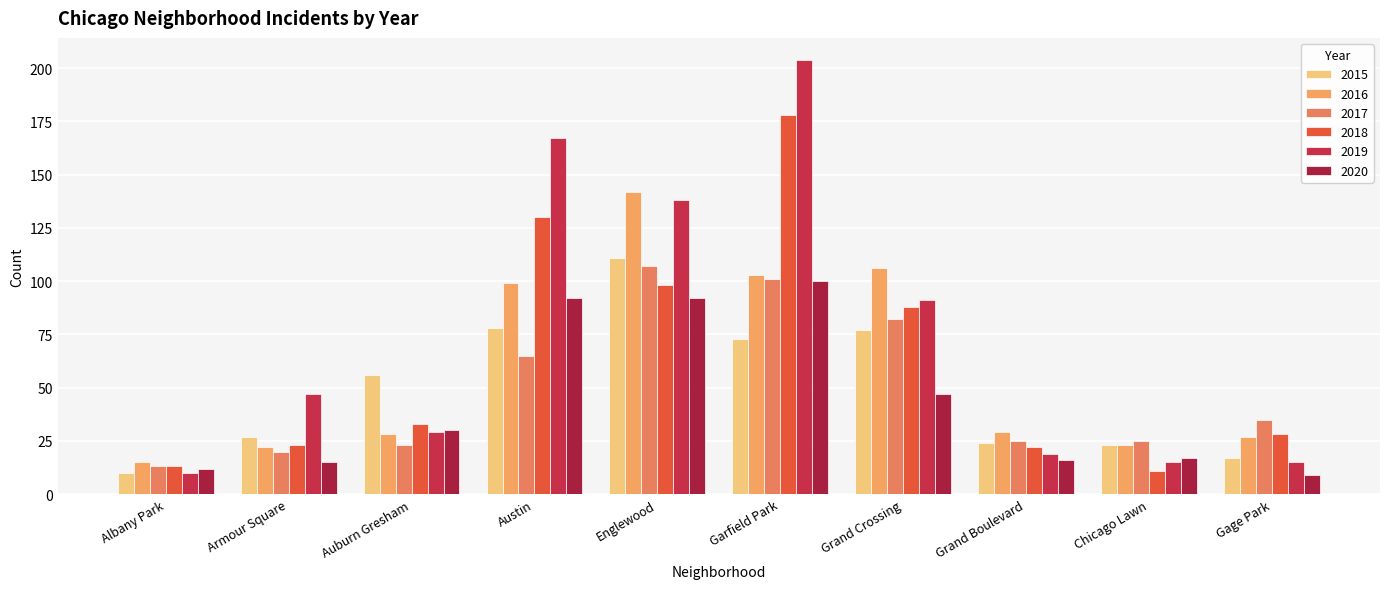

What is the difference between the 2019 values at Englewood and Austin?

29